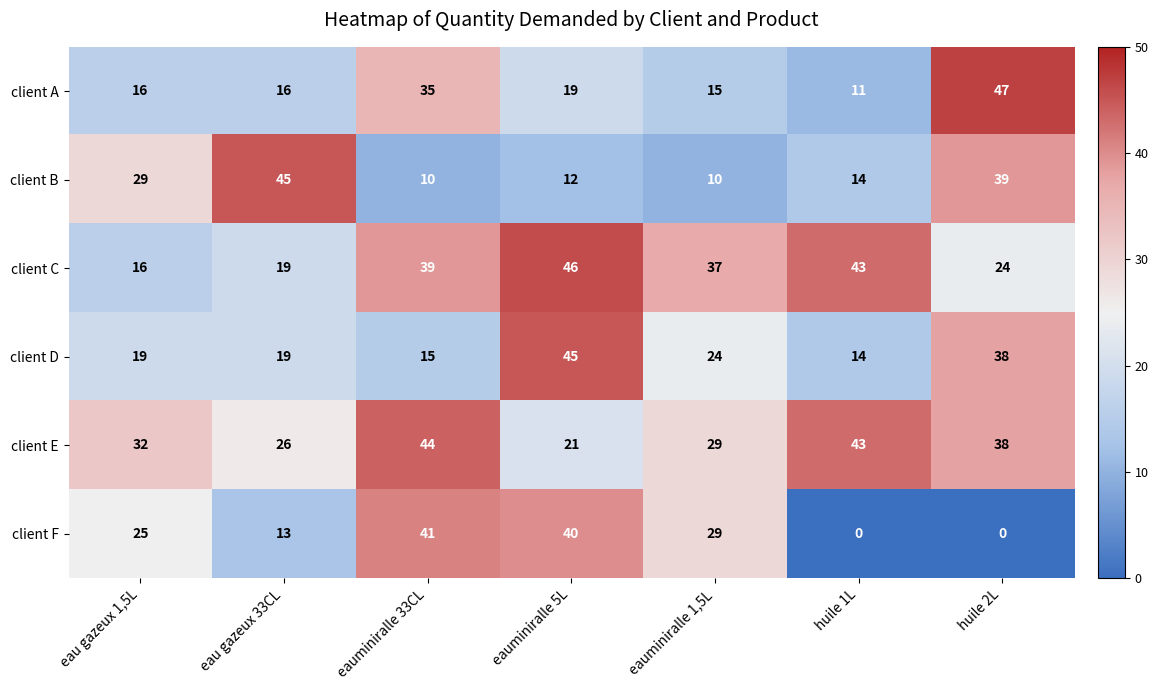

What is the greatest value displayed?

47